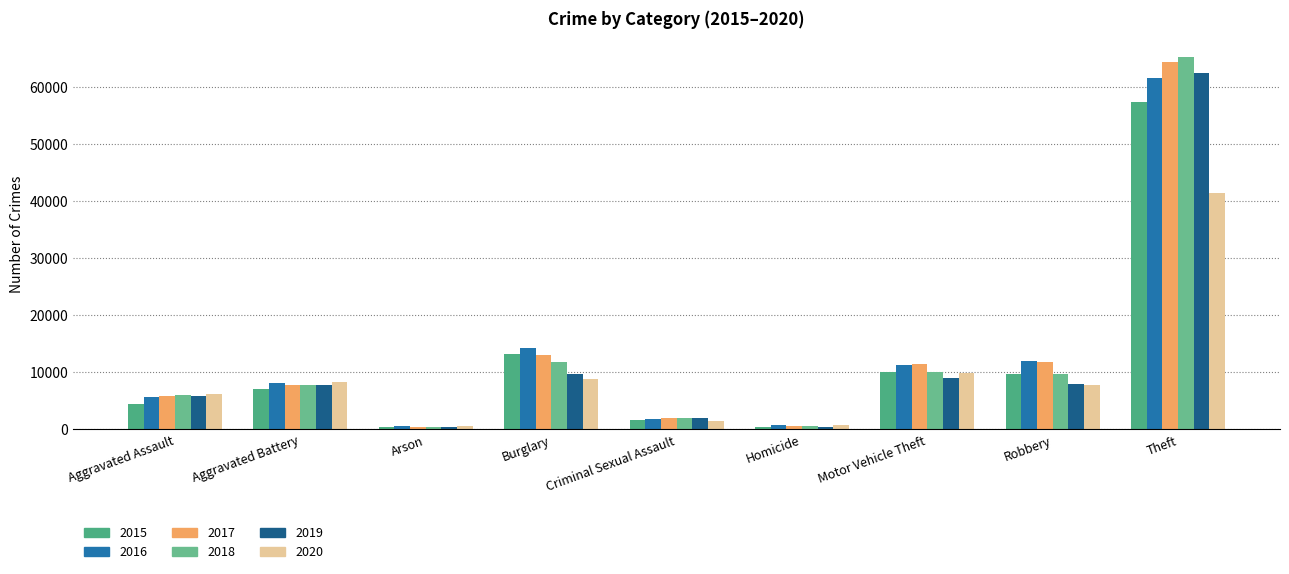

At how many categories does at least one series exceed 4404?

6